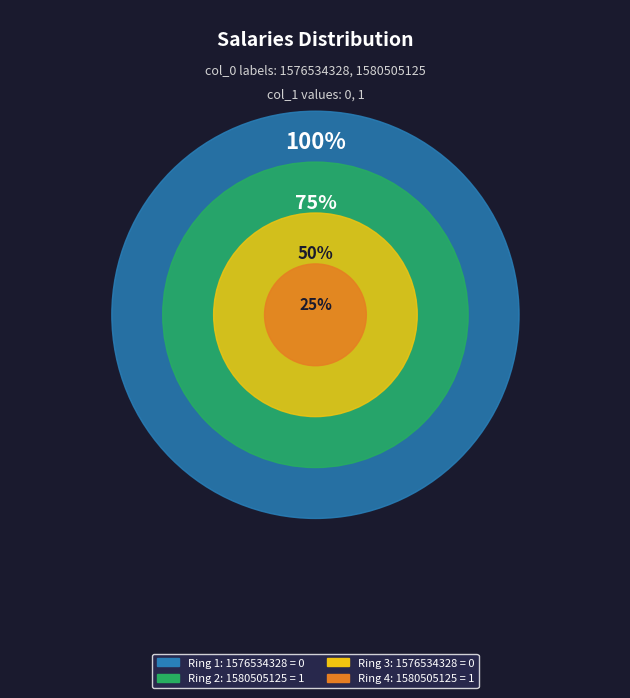

To the nearest percent, what is the difference between the 1576534328 and 1580505125 slice percentages?

100%